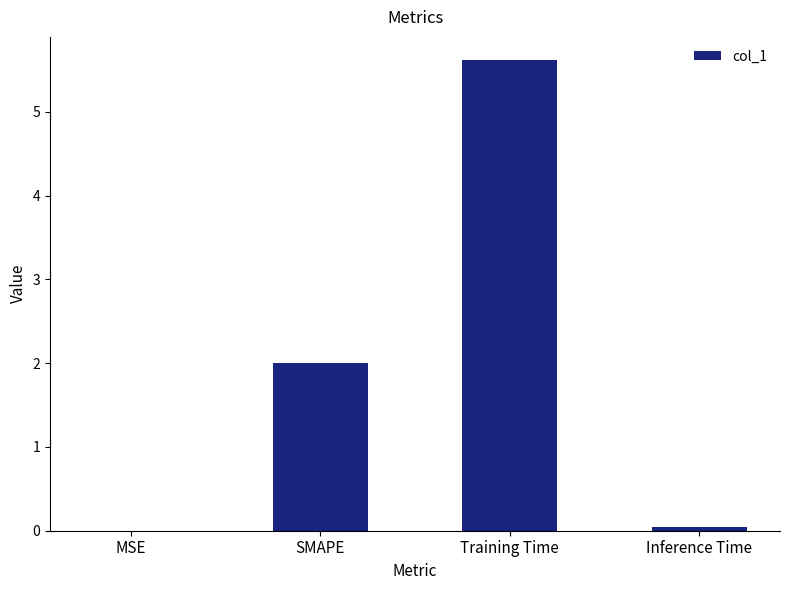

Approximately how many times larger is the value at SMAPE compared to Training Time?

0.4